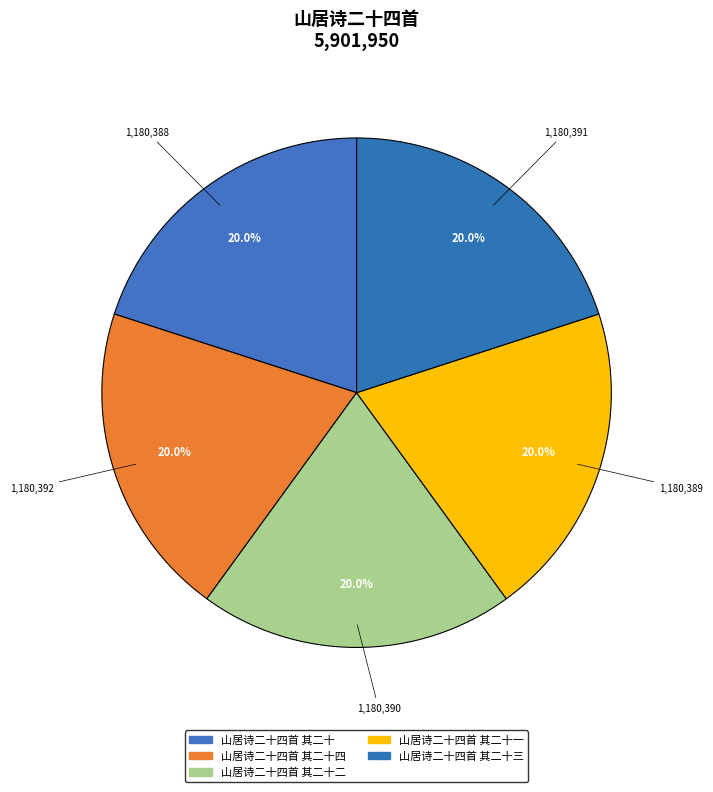

How many segments does this pie chart have?

5